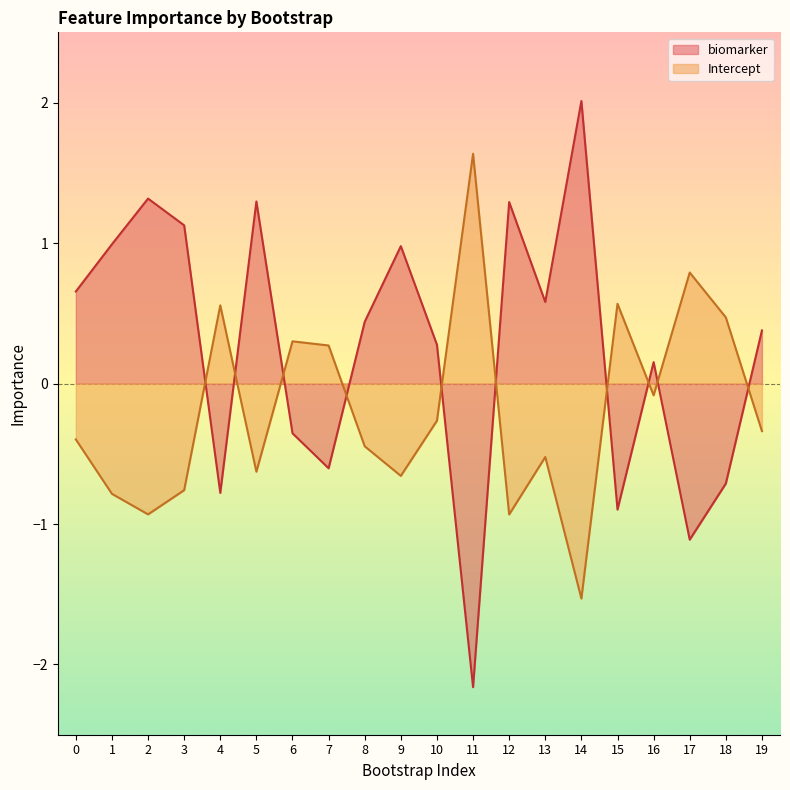

How many data points in Intercept are less than 0?

13